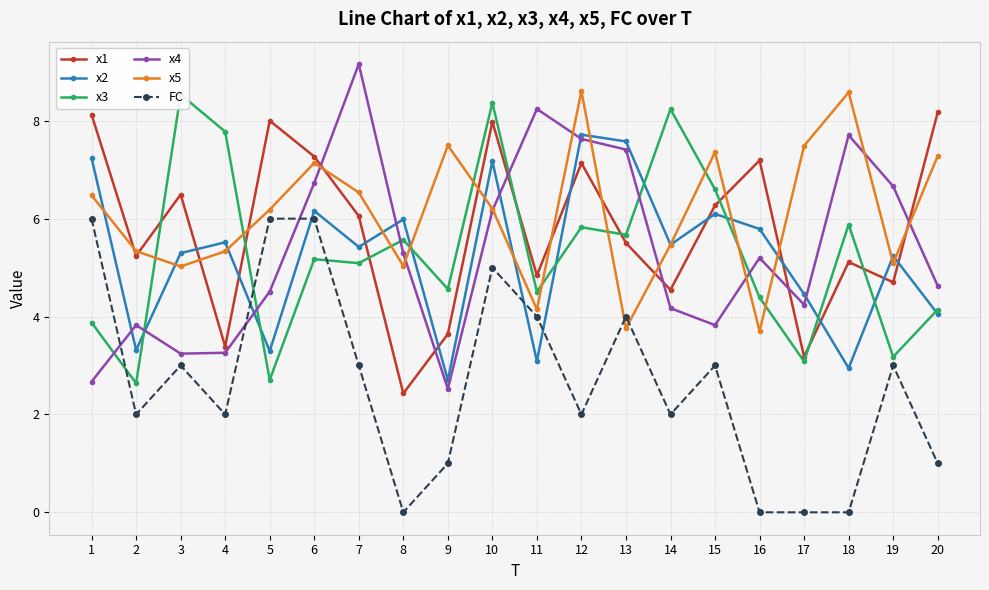

How many distinct data groups are displayed?

6